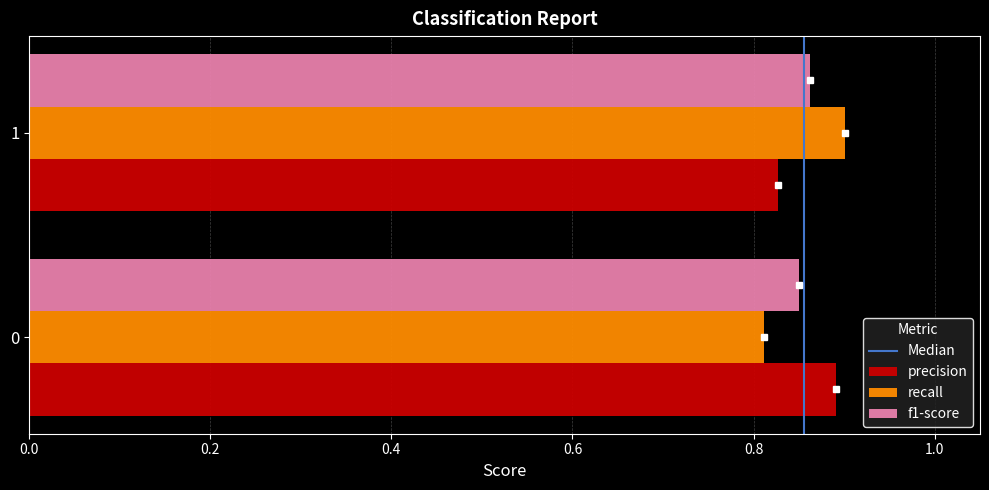

What is the sum of the recall values at 0 and 1?

1.7